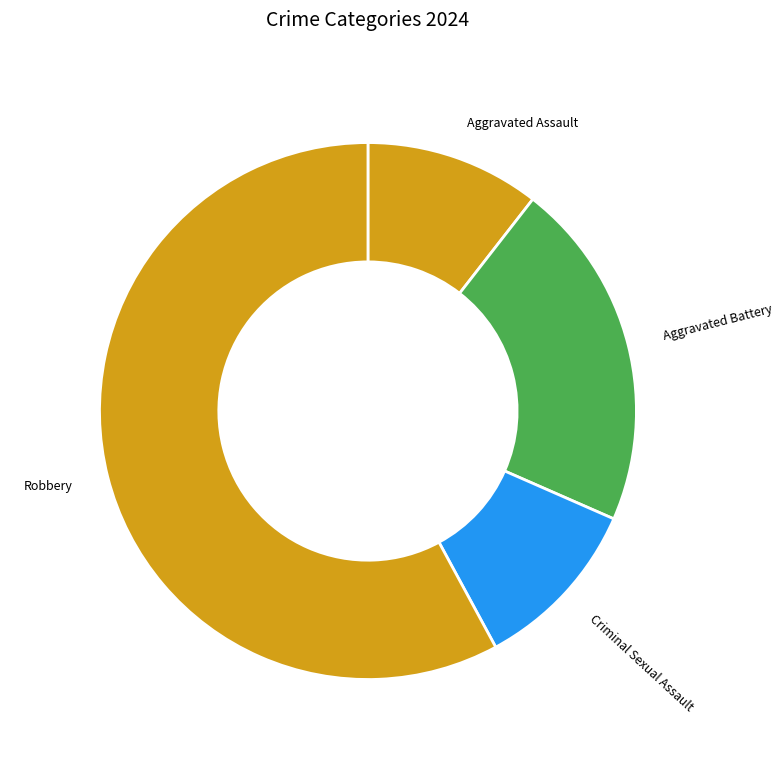

Which category has the smallest portion of the pie?

Aggravated Assault